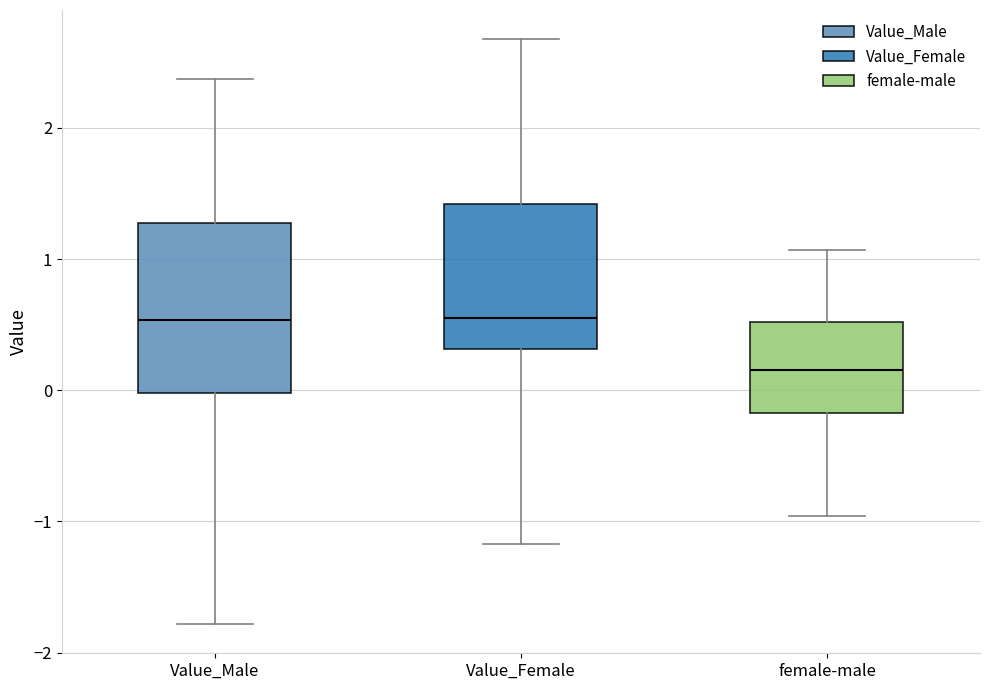

Which box is the tallest, from its lower edge to its upper edge?

Value_Male